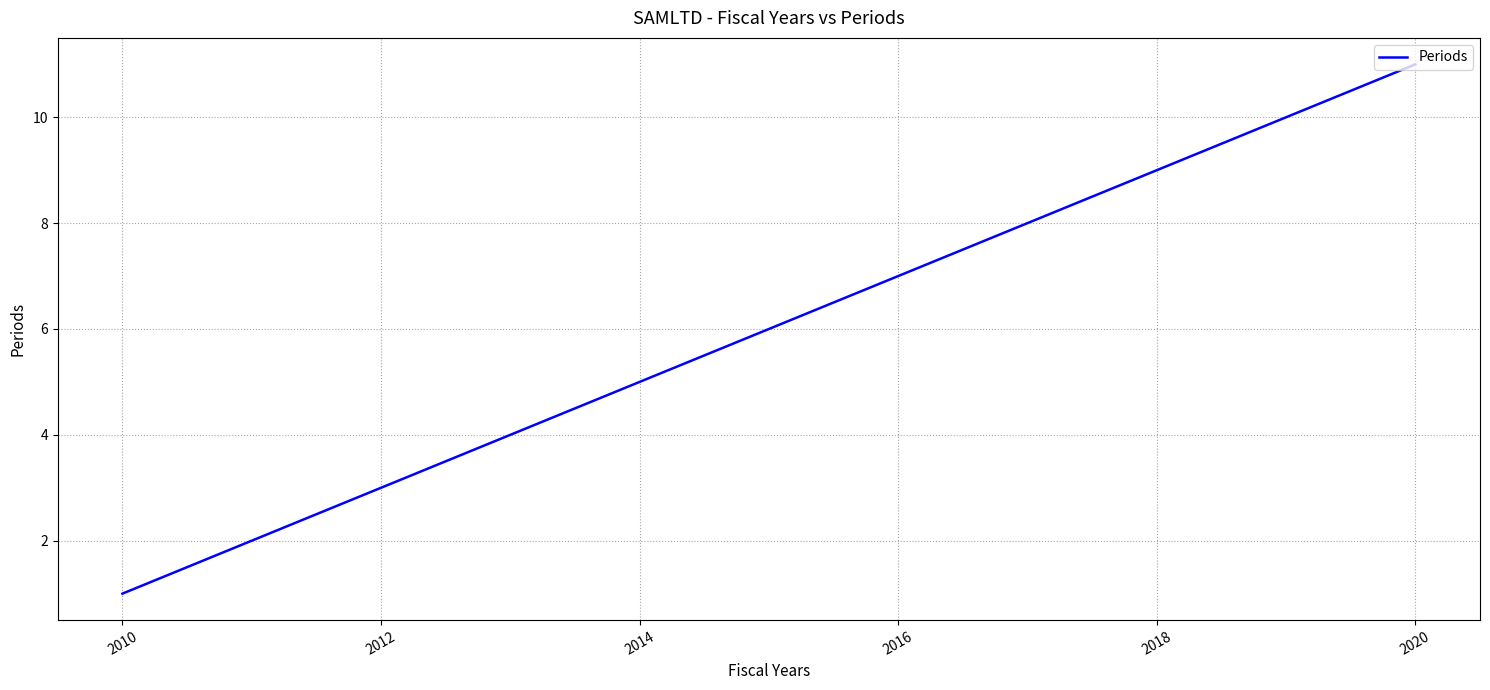

What is the greatest value displayed?

11